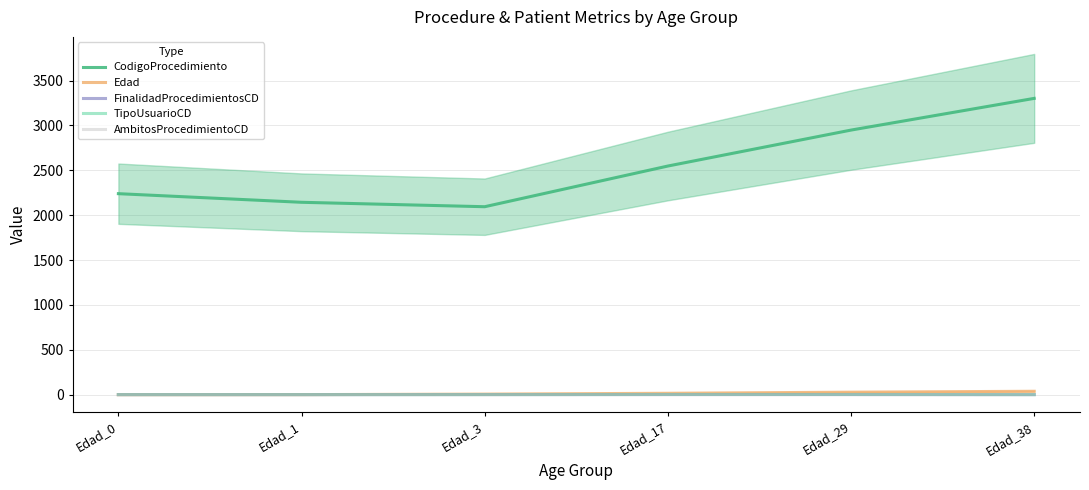

What are all the series names shown in the legend?

CodigoProcedimiento, Edad, FinalidadProcedimientosCD, TipoUsuarioCD, AmbitosProcedimientoCD